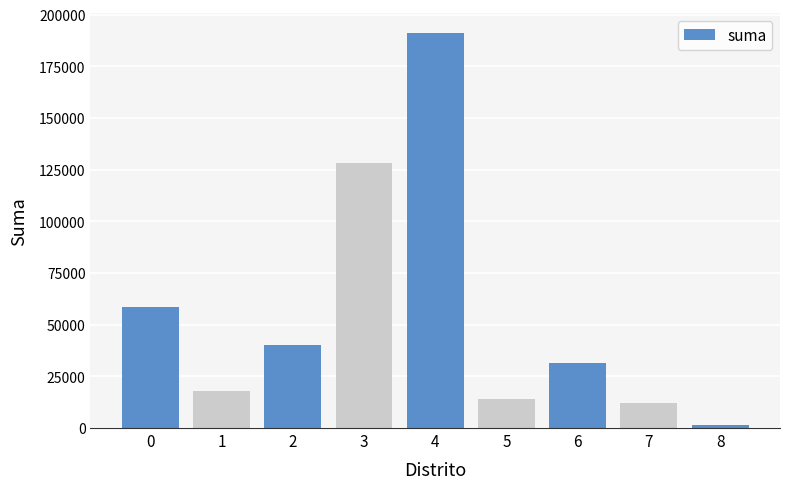

List the labels in order of value, largest first.

4, 3, 0, 2, 6, 1, 5, 7, 8